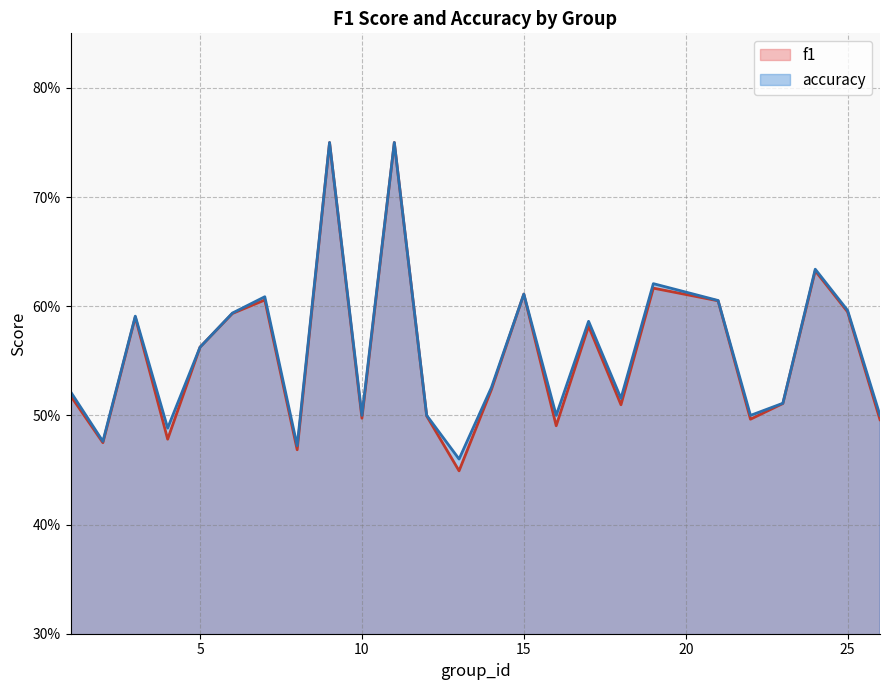

At which label does f1 reach its peak?

11